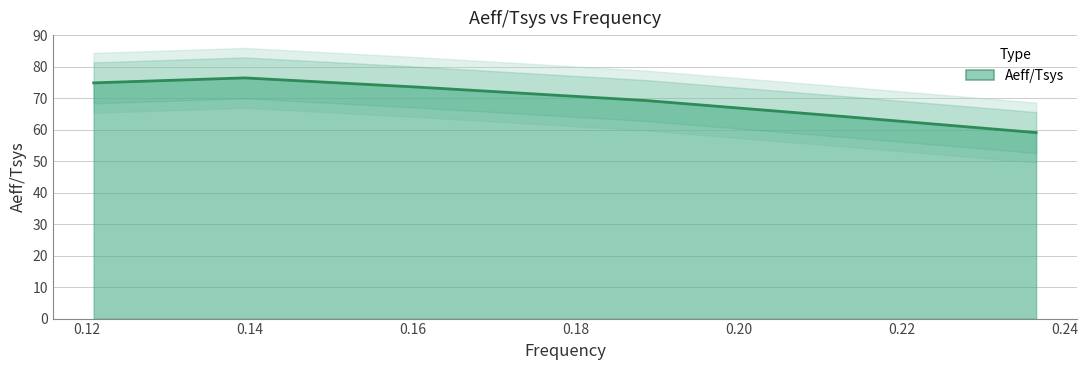

What is the sum of the values at 0.188539263628451 and 0.139333005541042?

145.7